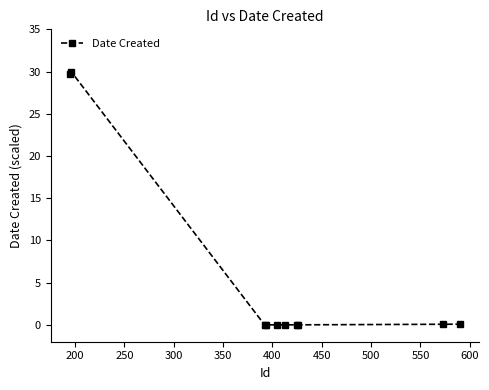

What is the greatest value displayed?

30.0